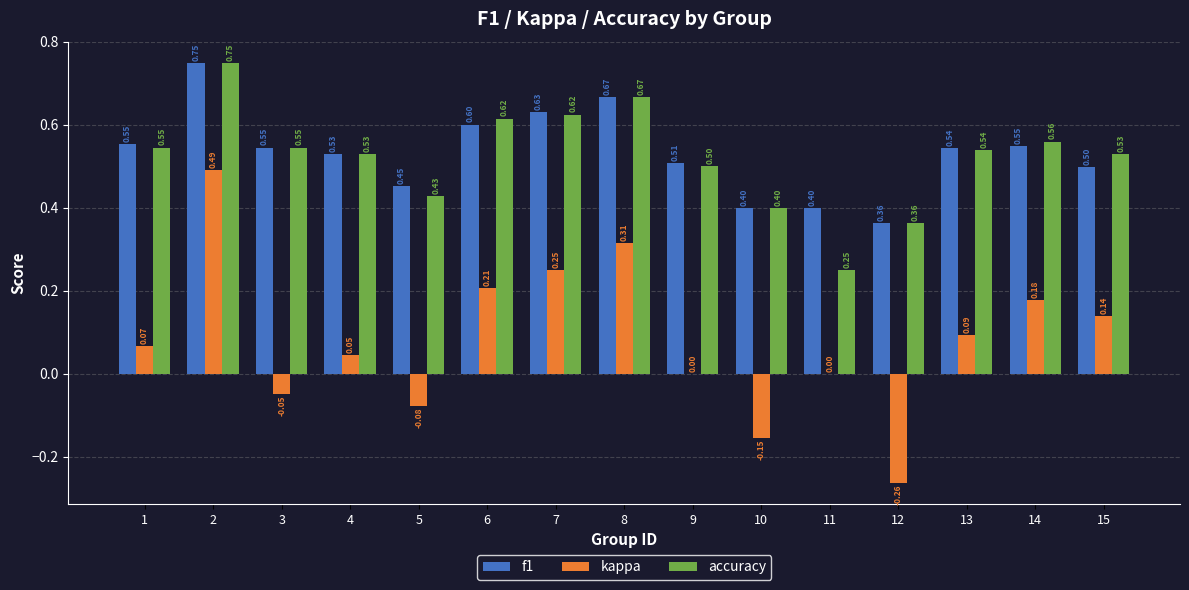

What is the sum of the accuracy values at 2 and 11?

1.0